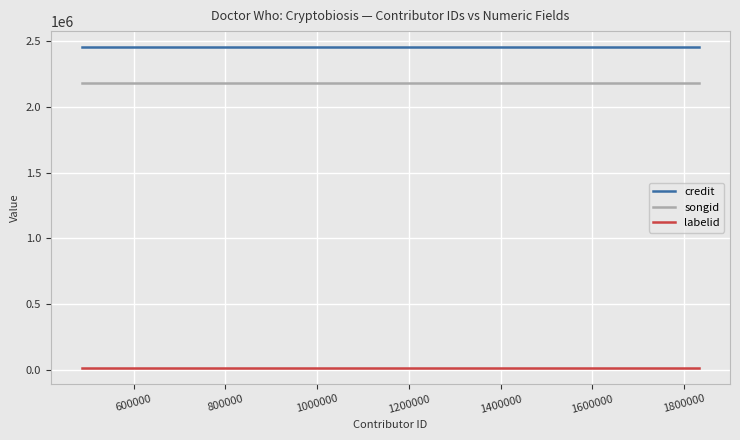

Is this an area chart (filled region under the line)?

No